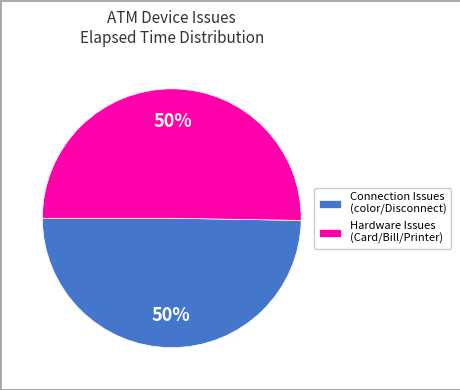

The Hardware Issues (Card/Bill/Printer) slice represents 60% of the pie. True or false?

False